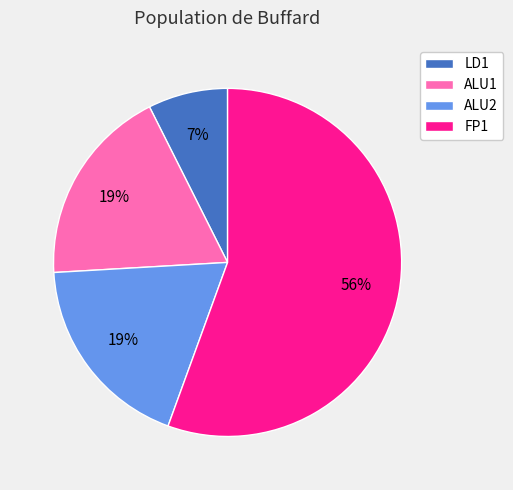

What percentage is the ALU2 slice, to the nearest percent?

19%